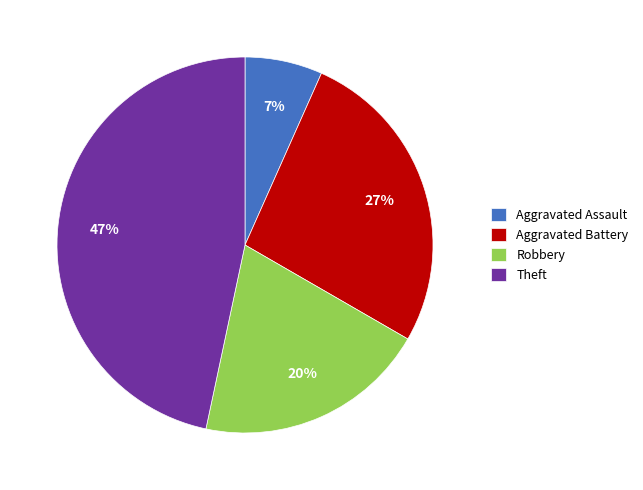

Which slice is the largest?

Theft